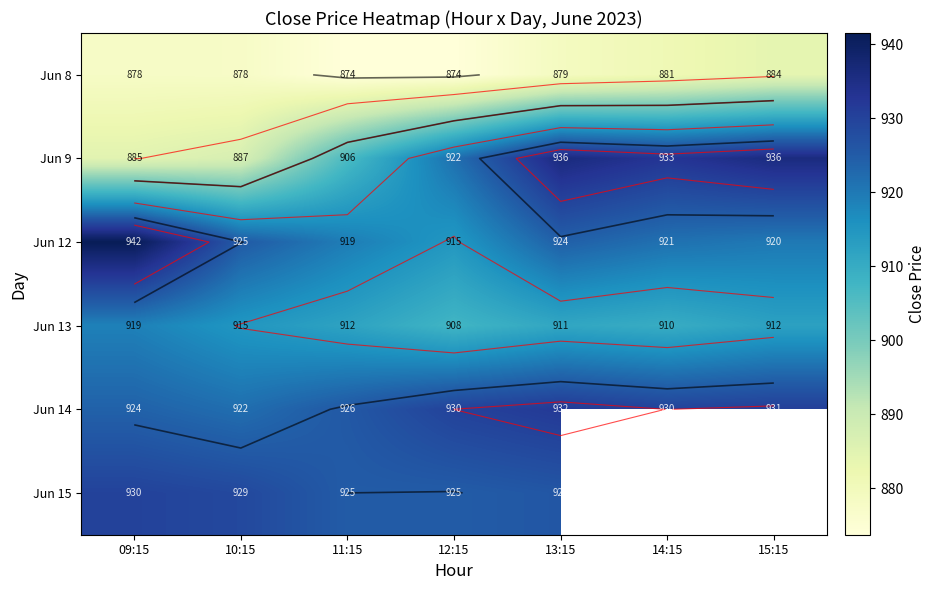

How many distinct data groups are displayed?

6